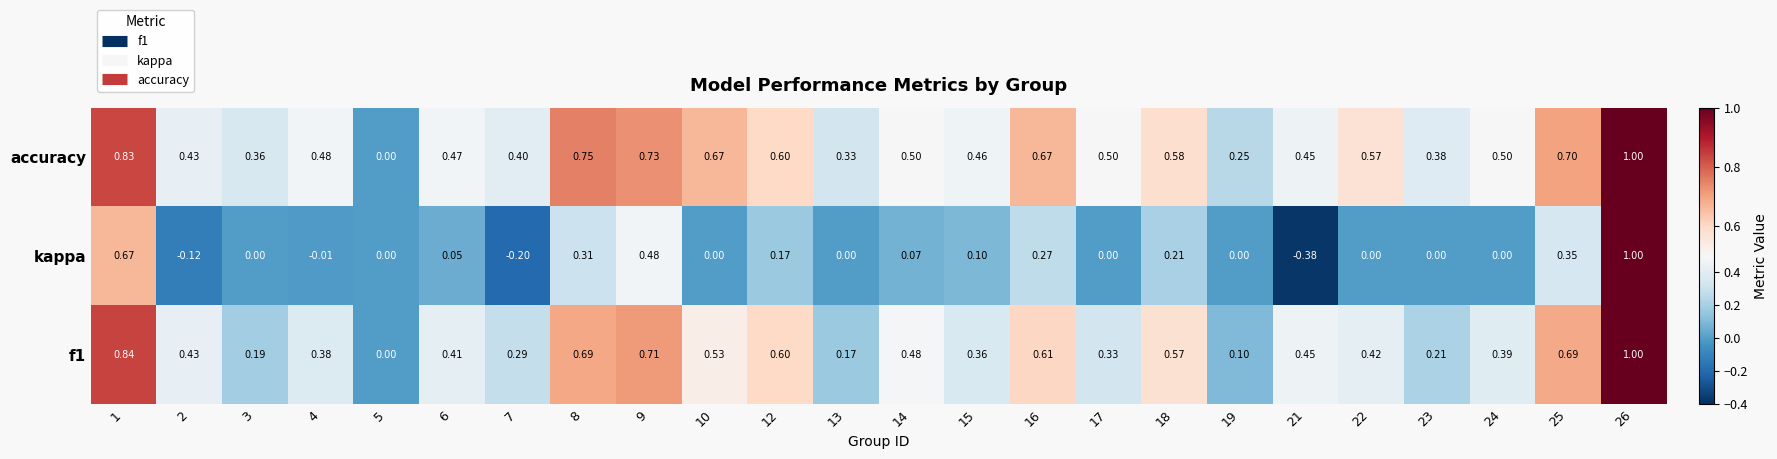

Which series has the largest range (max minus min)?

kappa